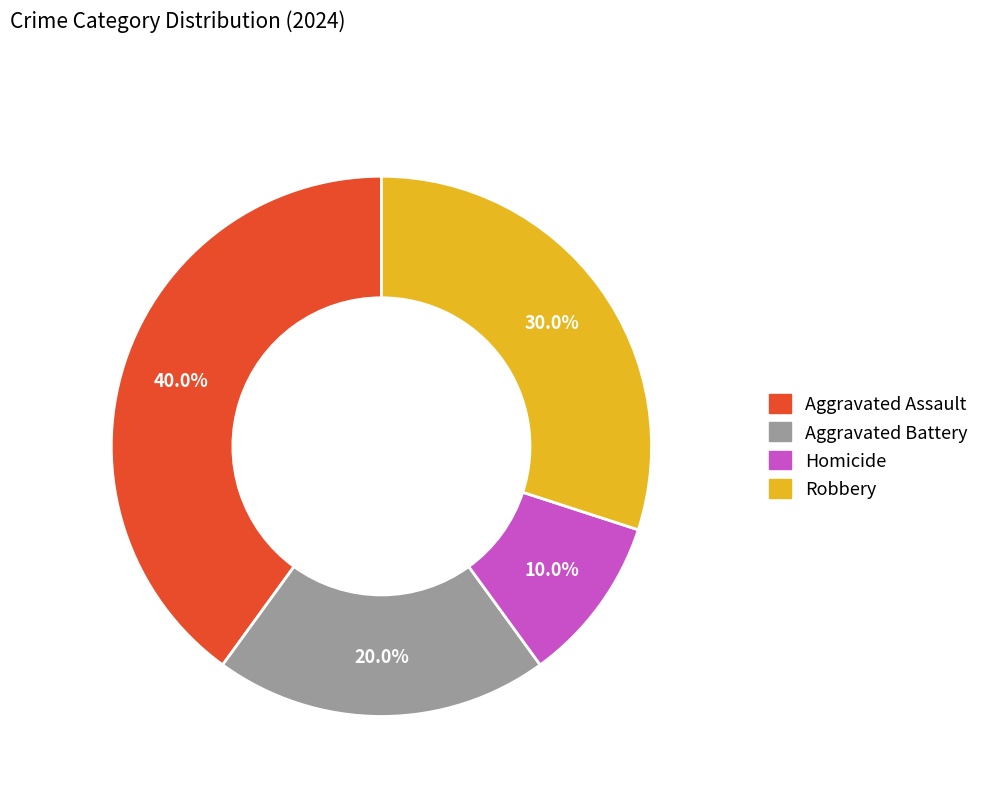

Do Aggravated Battery and Aggravated Assault together represent more than half of the pie?

Yes